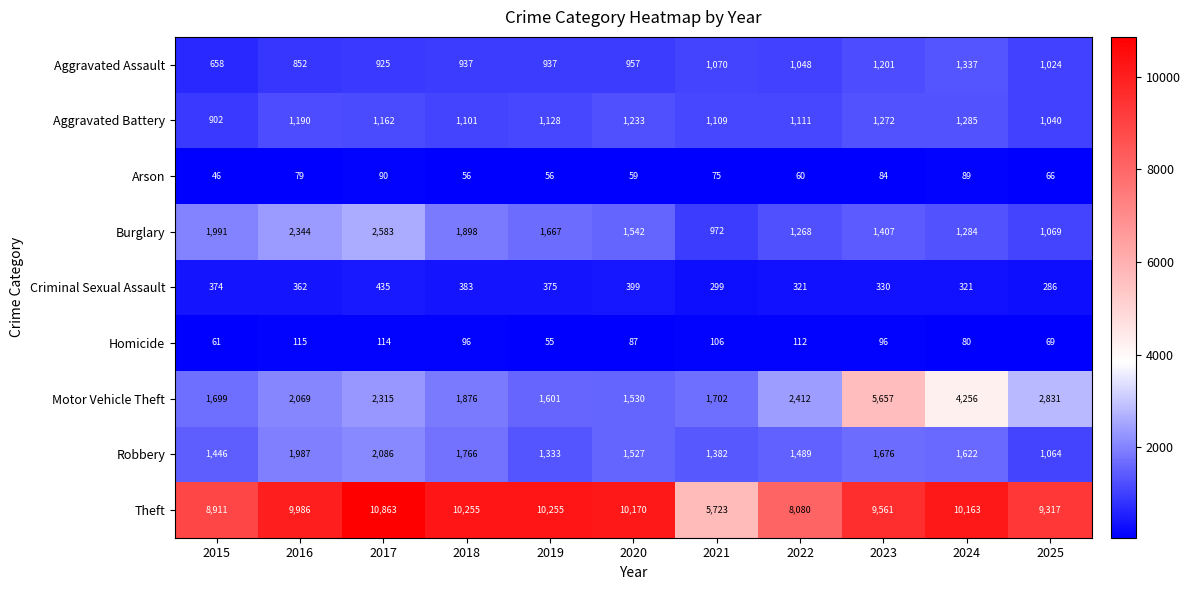

Count the number of data series in this chart.

9